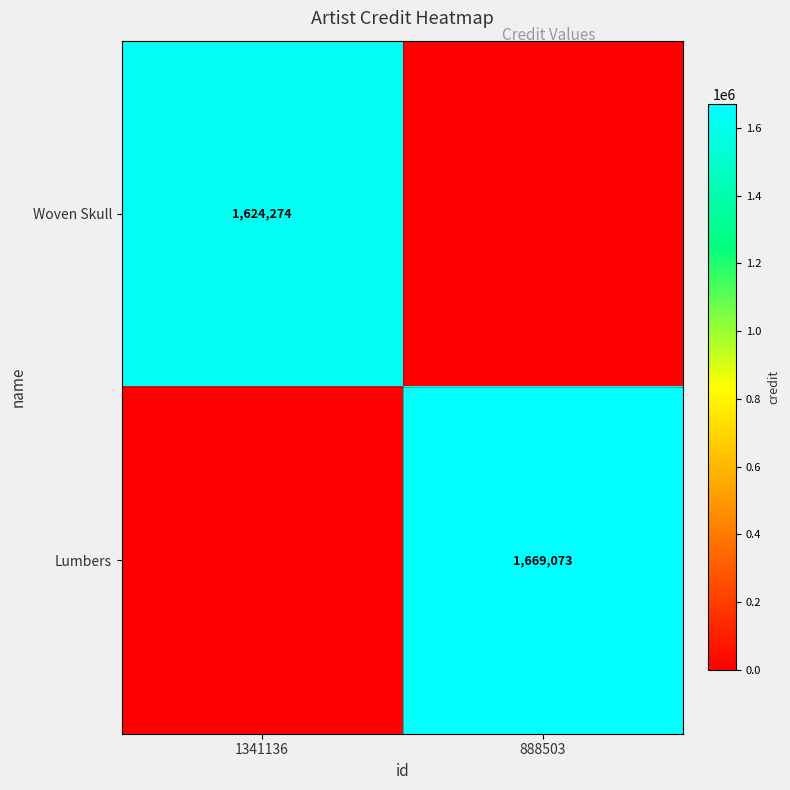

True or false: Woven Skull has a value of 1100570 at 1341136.

False